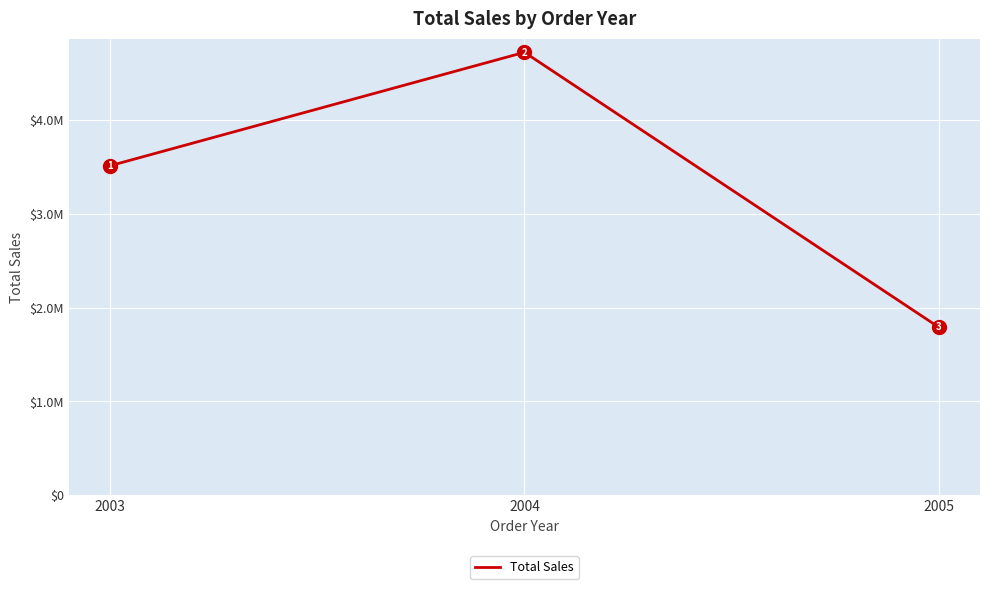

Does the chart have visible grid lines?

Yes